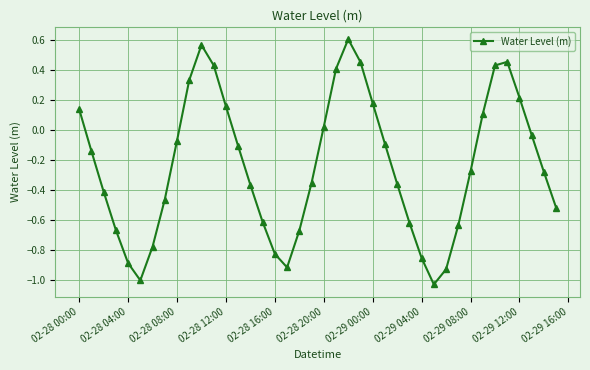

What is the difference between the second highest and second lowest values?

1.6